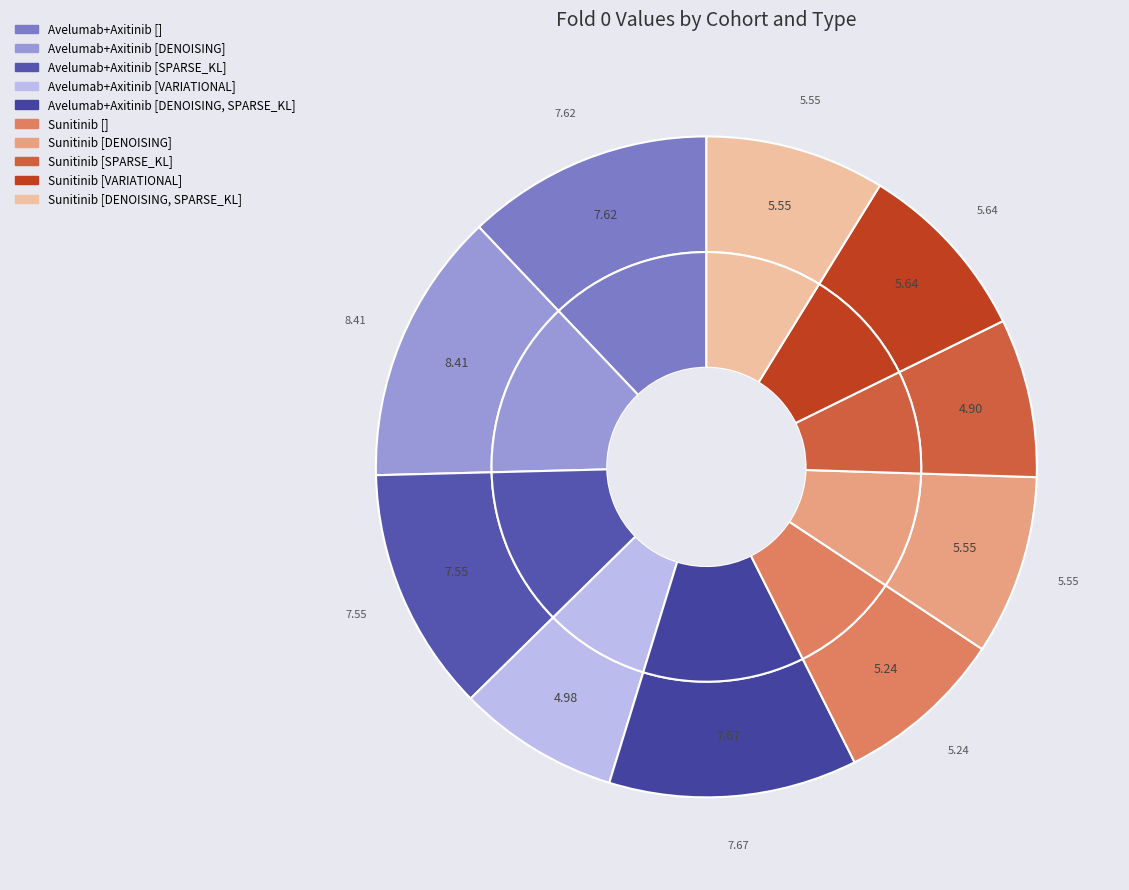

True or false: Sunitinib [DENOISING] accounts for 9% of the total.

True